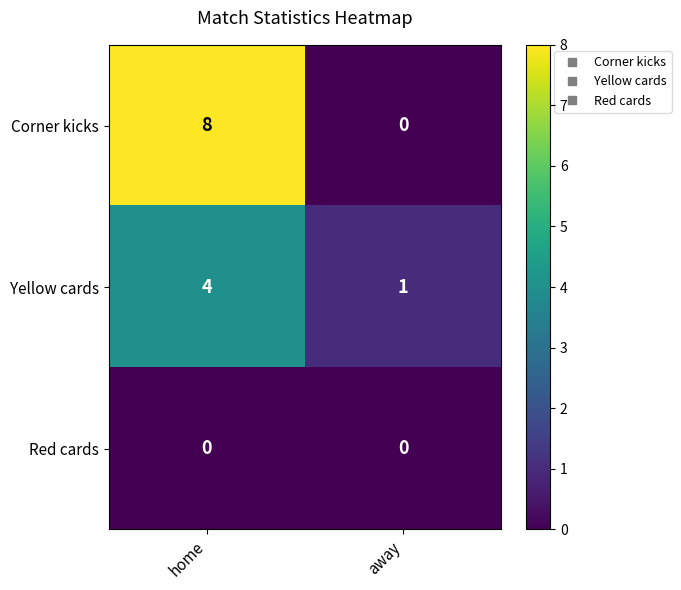

What is the maximum value shown in the chart?

8